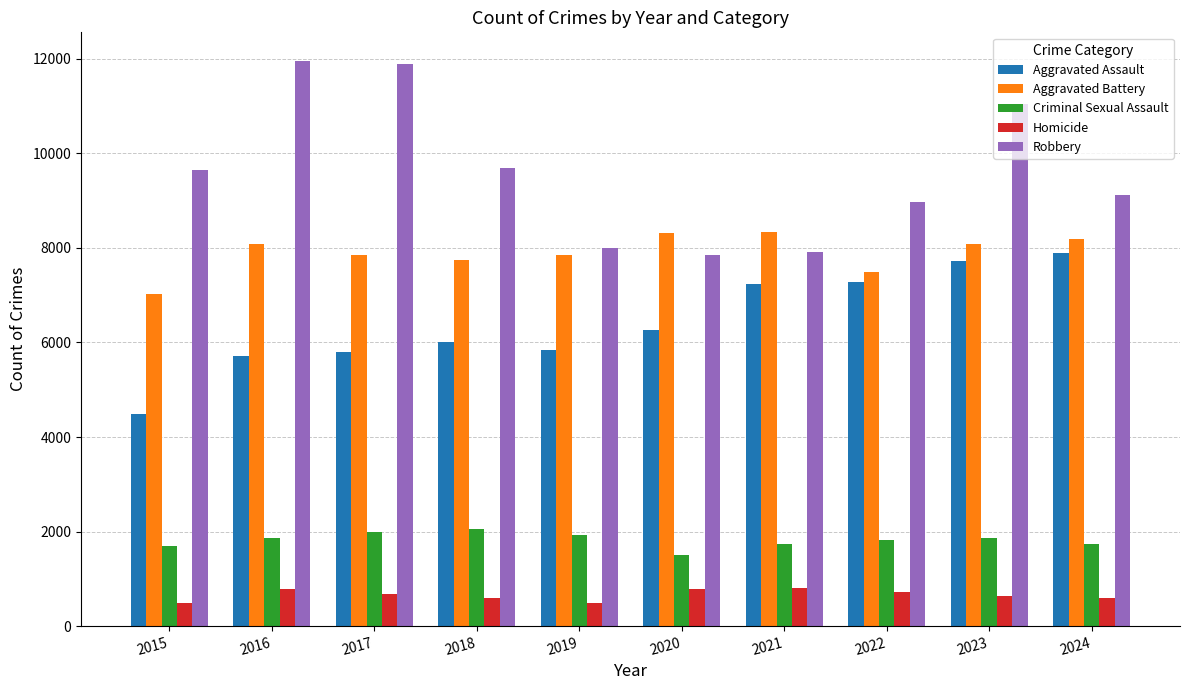

Read the Aggravated Assault value at 2023, to the nearest 10.

7710